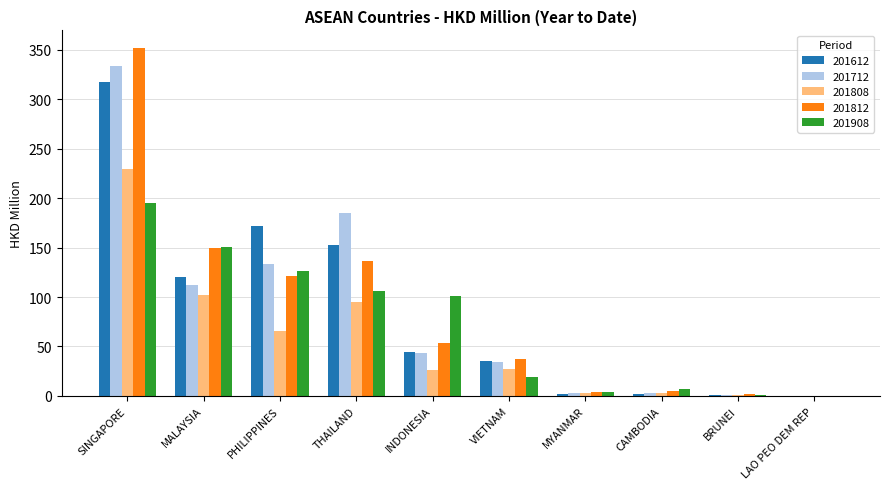

What is the sum of all 201908 values?

709.4